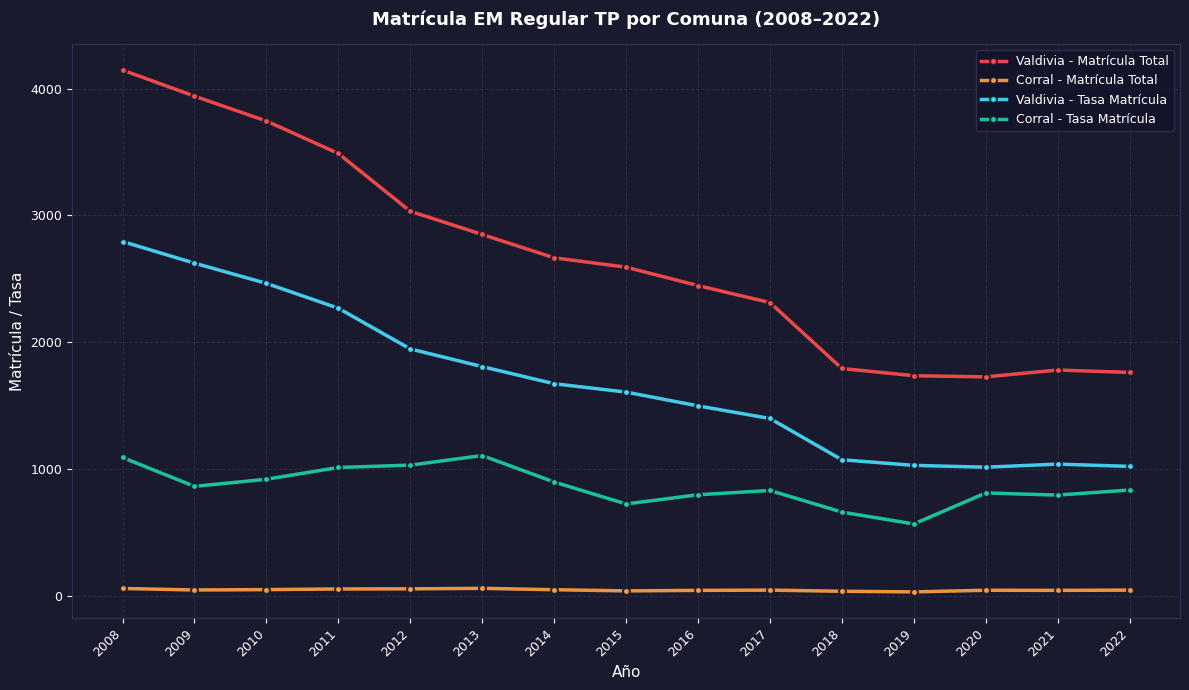

List the series in order of their peak value, highest first.

Valdivia - Matrícula Total, Valdivia - Tasa Matrícula, Corral - Tasa Matrícula, Corral - Matrícula Total